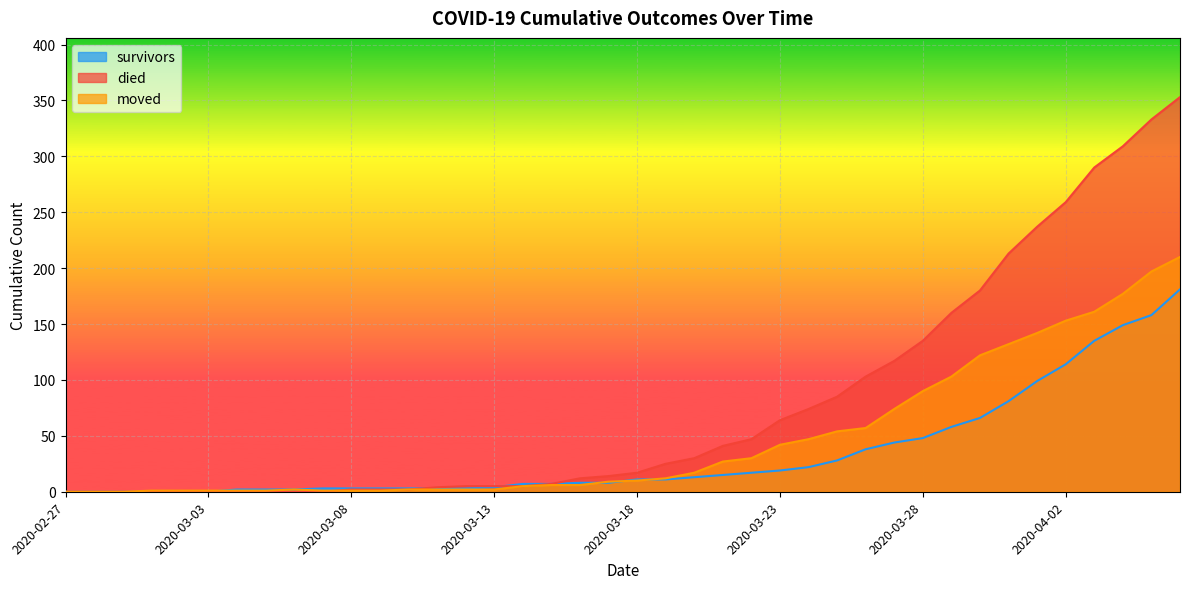

Reading left to right, list all the values displayed in this chart.

survivors: 0	0	0	0	0	0	2	2	2	3	3	3	3	3	3	4	7	7	8	8	11	11	13	15	17	19	22	28	38	44	48	58	66	81	99	114	135	149	158	181
died: 0	0	0	0	0	0	0	0	0	0	2	2	2	4	5	5	5	7	12	14	17	25	30	41	47	64	74	85	103	117	135	160	180	213	237	259	290	309	333	353
moved: 0	0	0	1	1	1	1	1	2	1	1	1	2	2	2	2	5	6	6	9	10	12	17	27	30	42	47	54	57	74	90	103	122	132	142	153	161	177	197	210